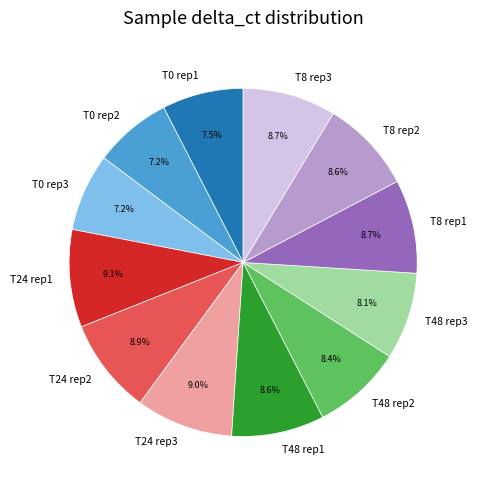

Does T8 rep1 represent more than half of the total?

No